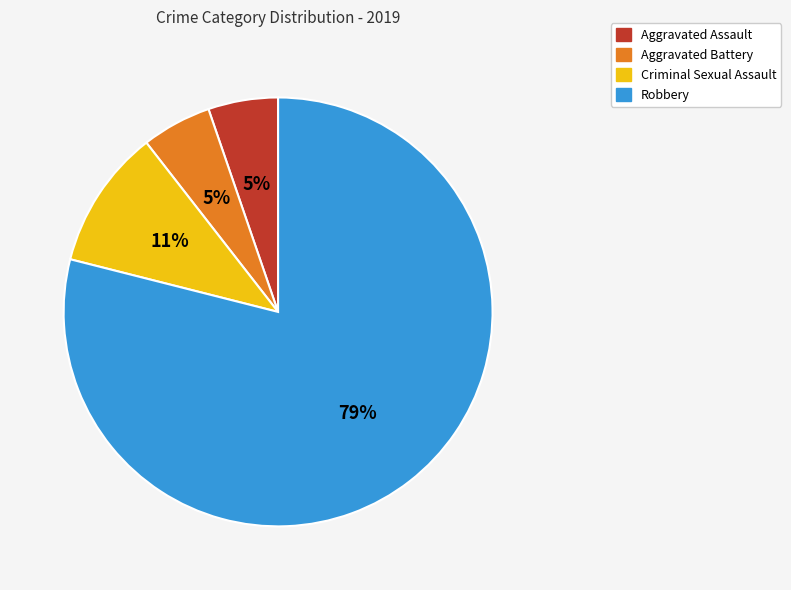

Which category has the biggest portion of the pie?

Robbery